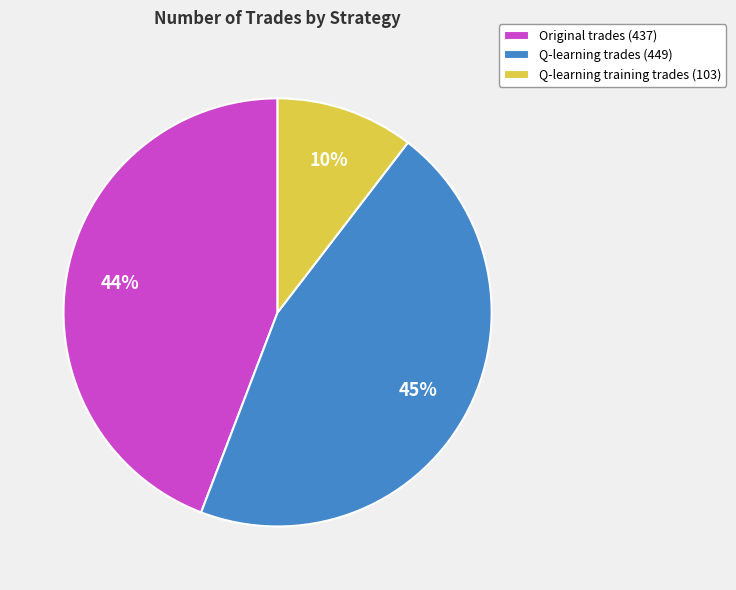

The Q-learning trades (449) slice represents 45% of the pie. True or false?

True